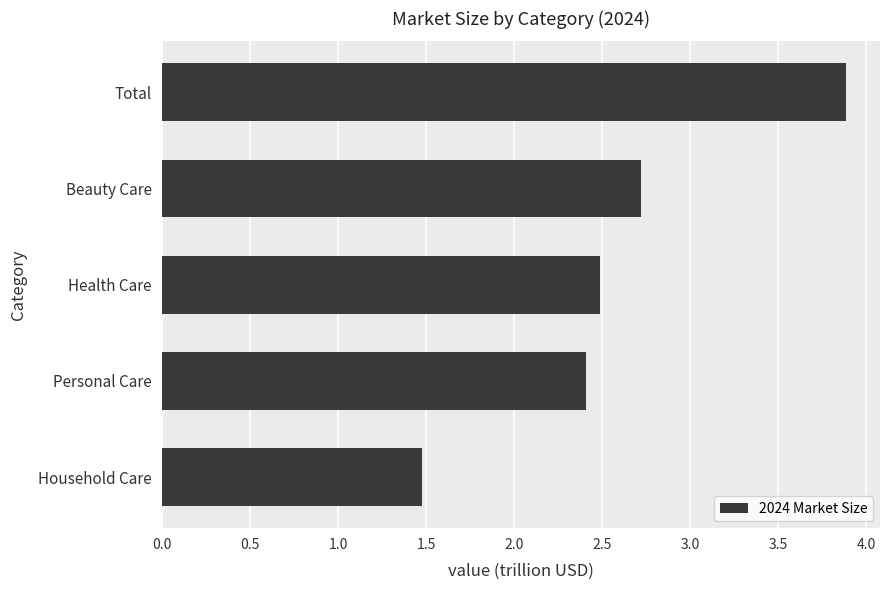

What is the average value?

2.6